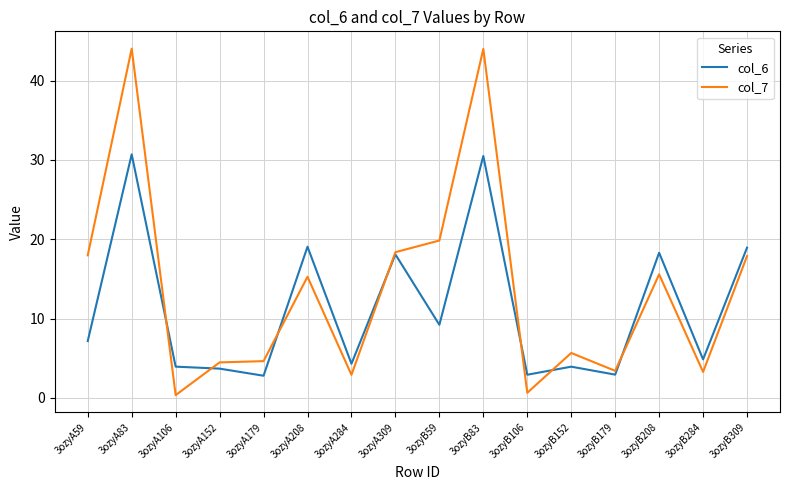

True or false: col_7 and col_6 cross at least once.

True